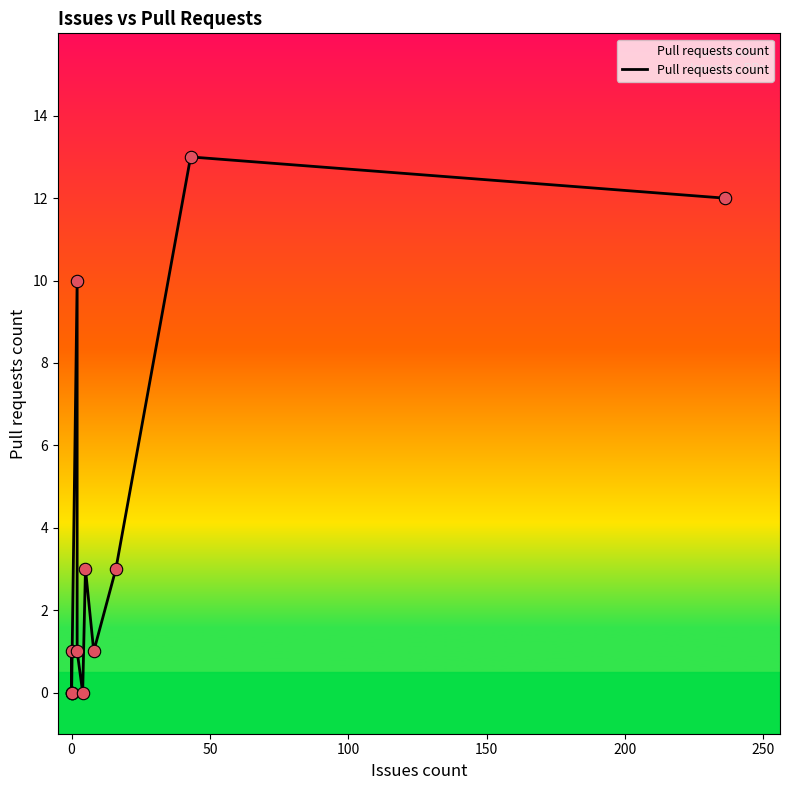

What is the change in value from 0 to 250?

-1